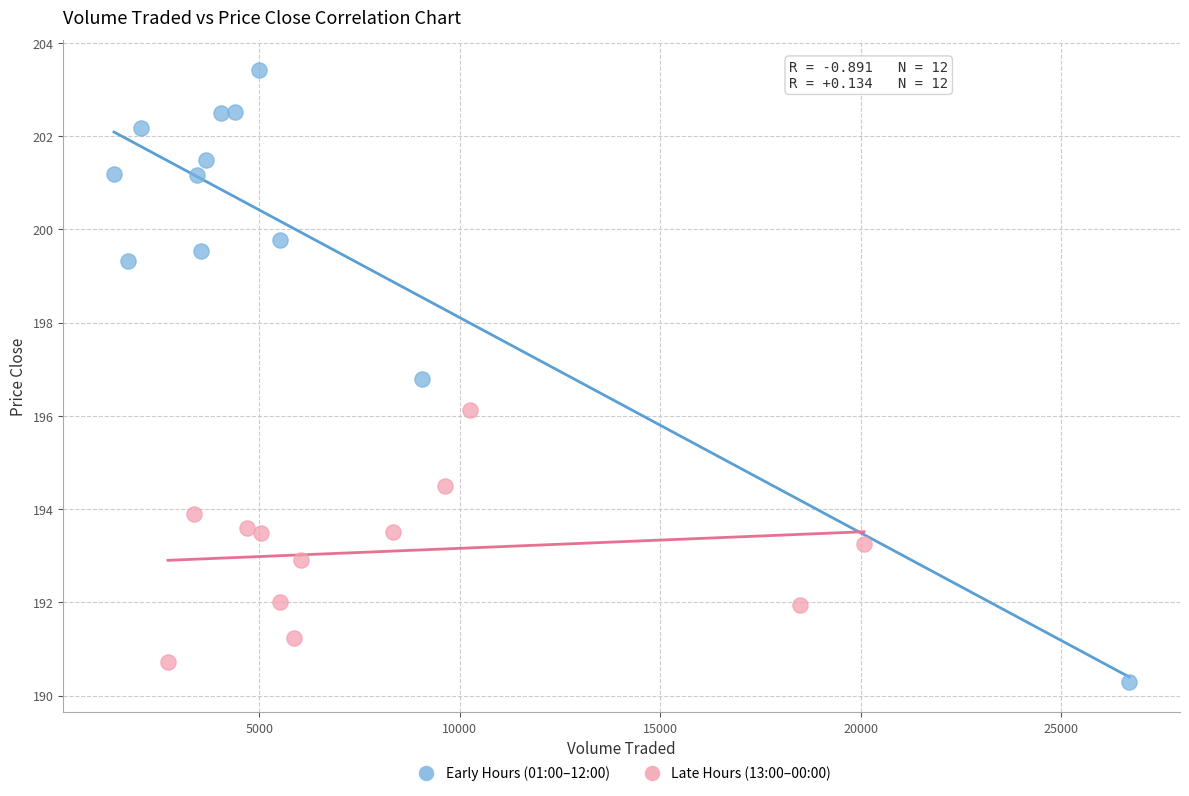

Which series has the widest spread of Y values?

Early Hours (01:00–12:00)